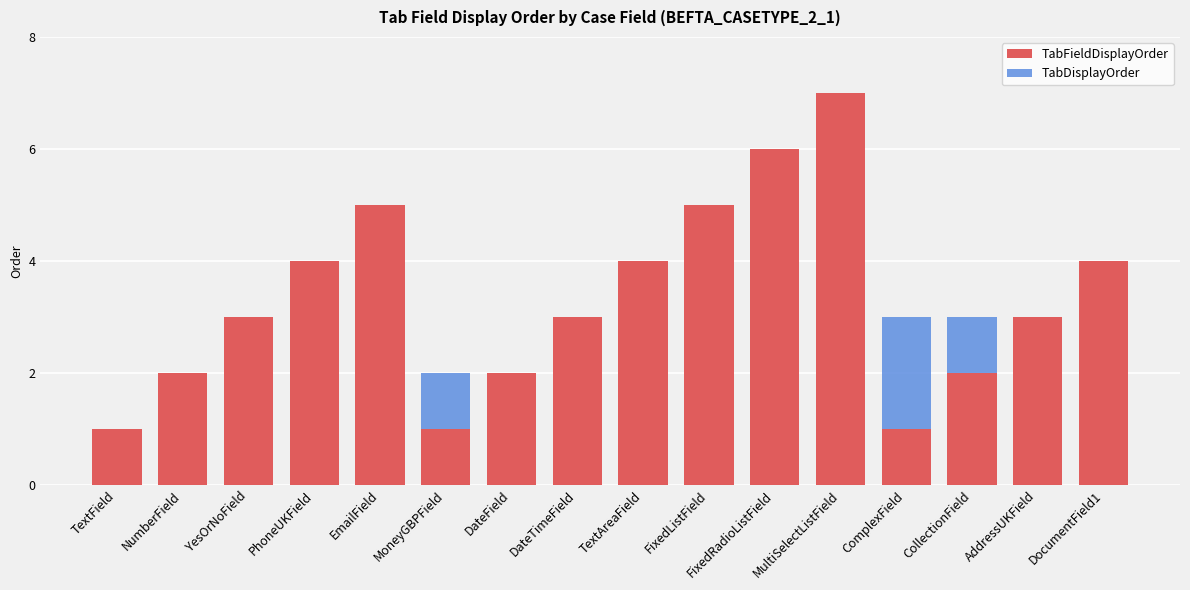

How many data points in TabDisplayOrder are less than 2?

5